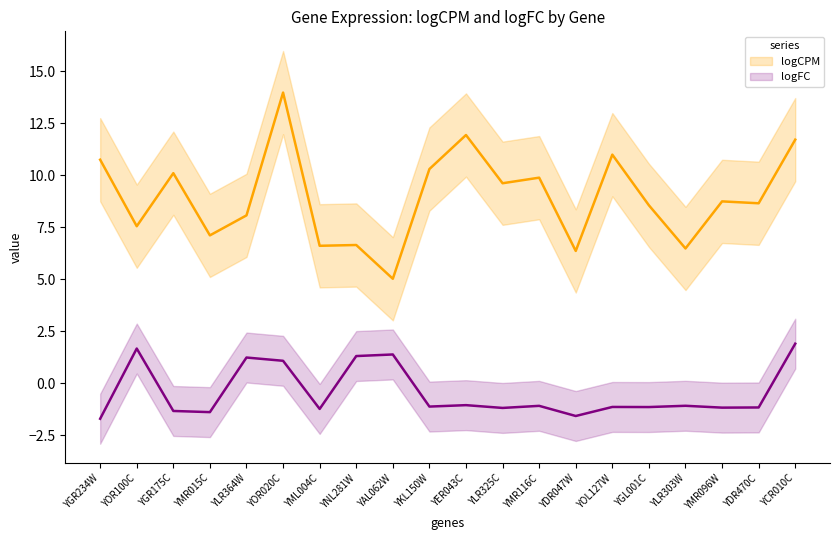

What is the label of the 10th point from the left?

YKL150W